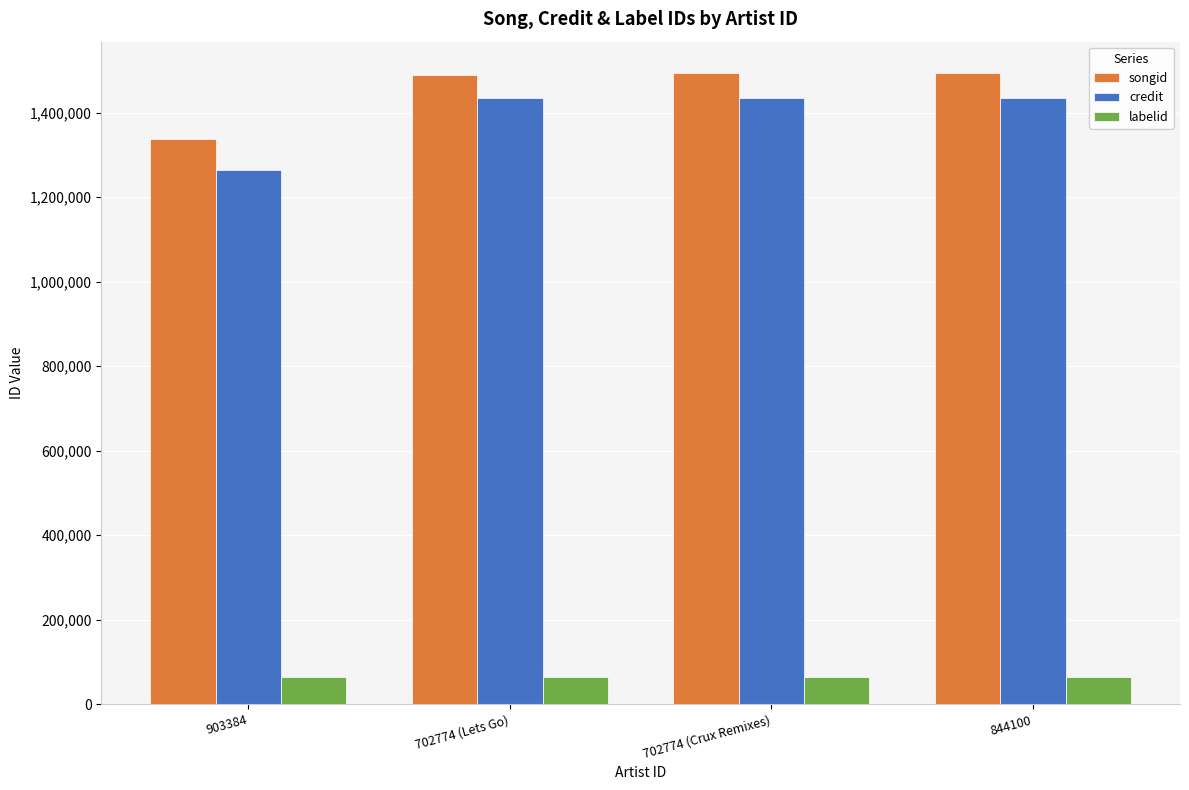

What is the maximum value shown in the chart?

1492966